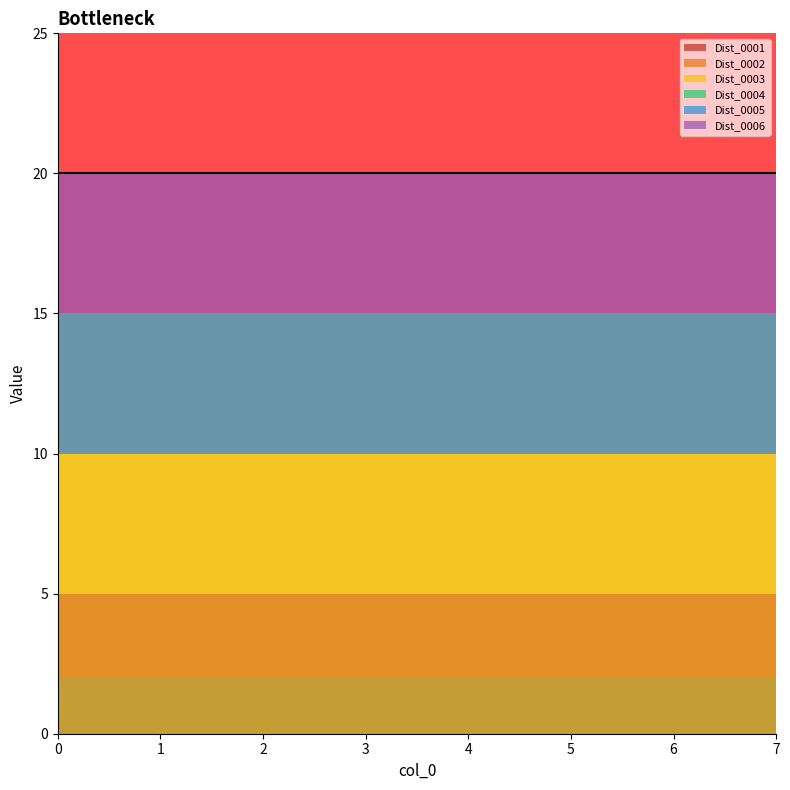

Which series changed the most between 0 and 3?

Dist_0001